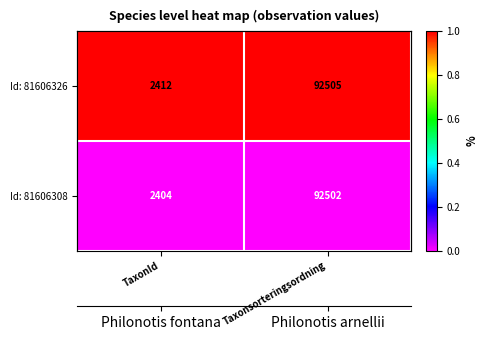

Rank the categories by Id: 81606326 value from lowest to highest.

TaxonId, Taxonsorteringsordning